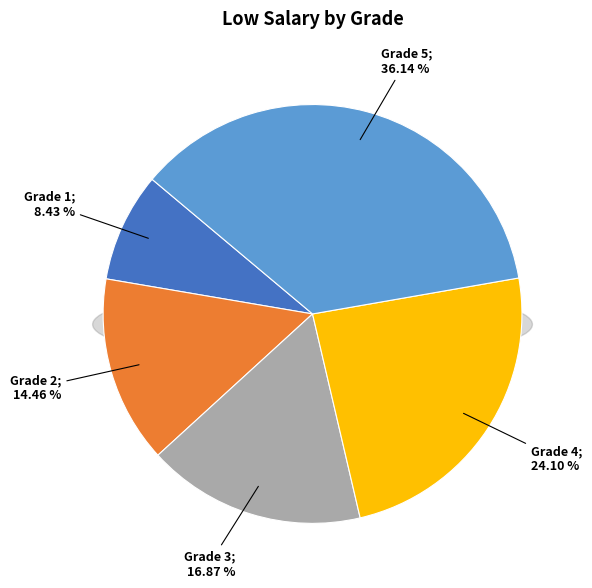

Do 4 and 1 together represent more than half of the pie?

No